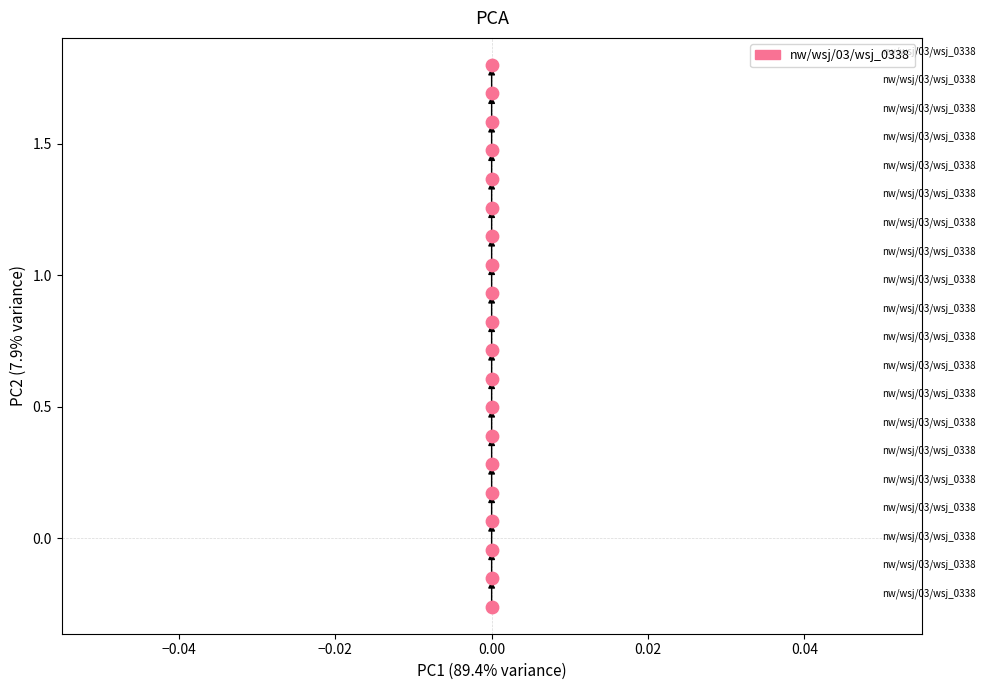

What is the range of Y values (max minus min)?

2.1